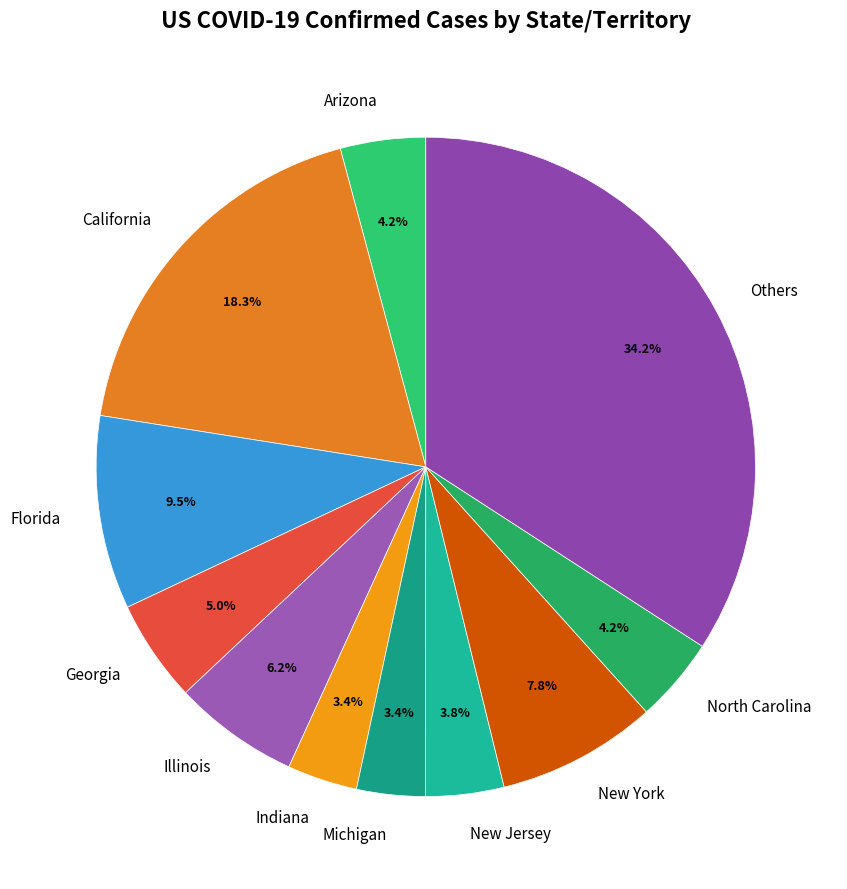

Is the sum of Georgia and Michigan greater than half?

No